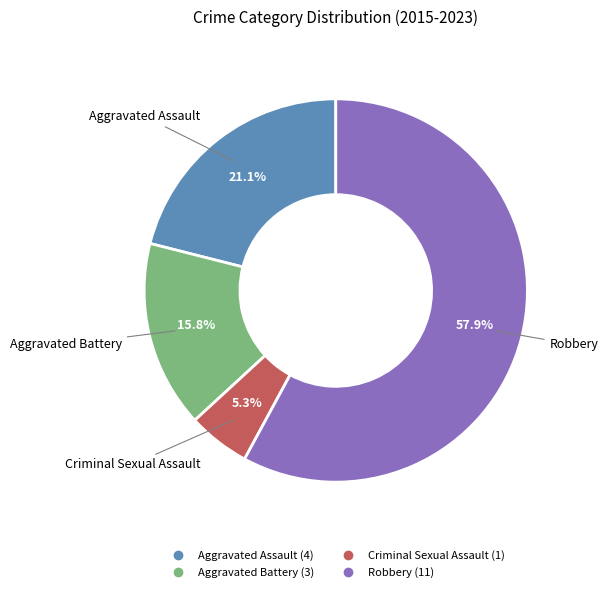

Do Aggravated Assault and Aggravated Battery together represent more than half of the pie?

No